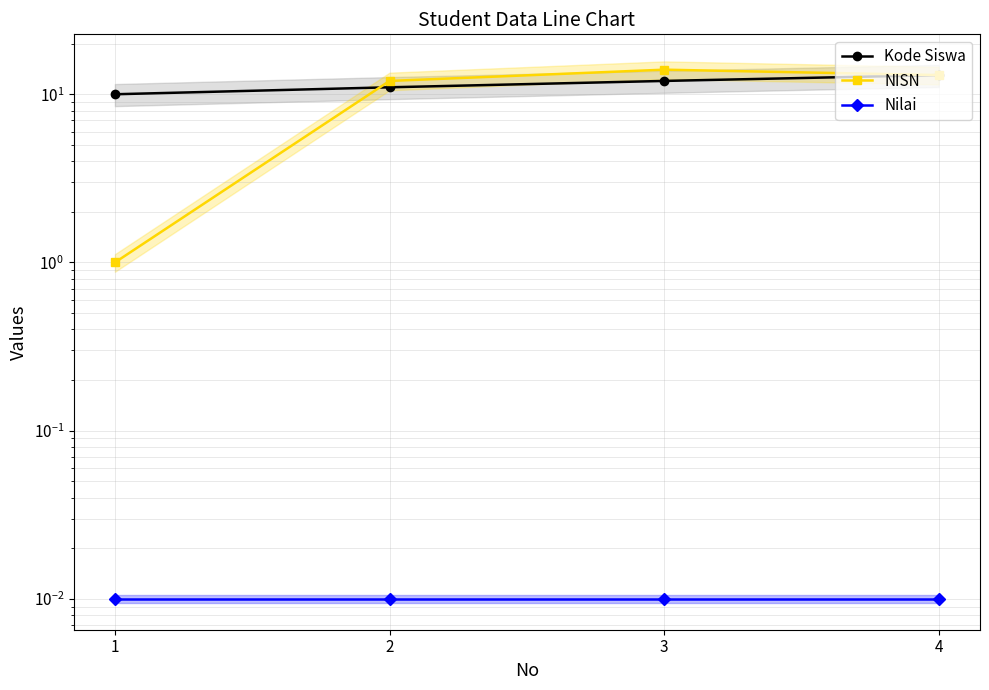

How many lines are shown in the chart?

3